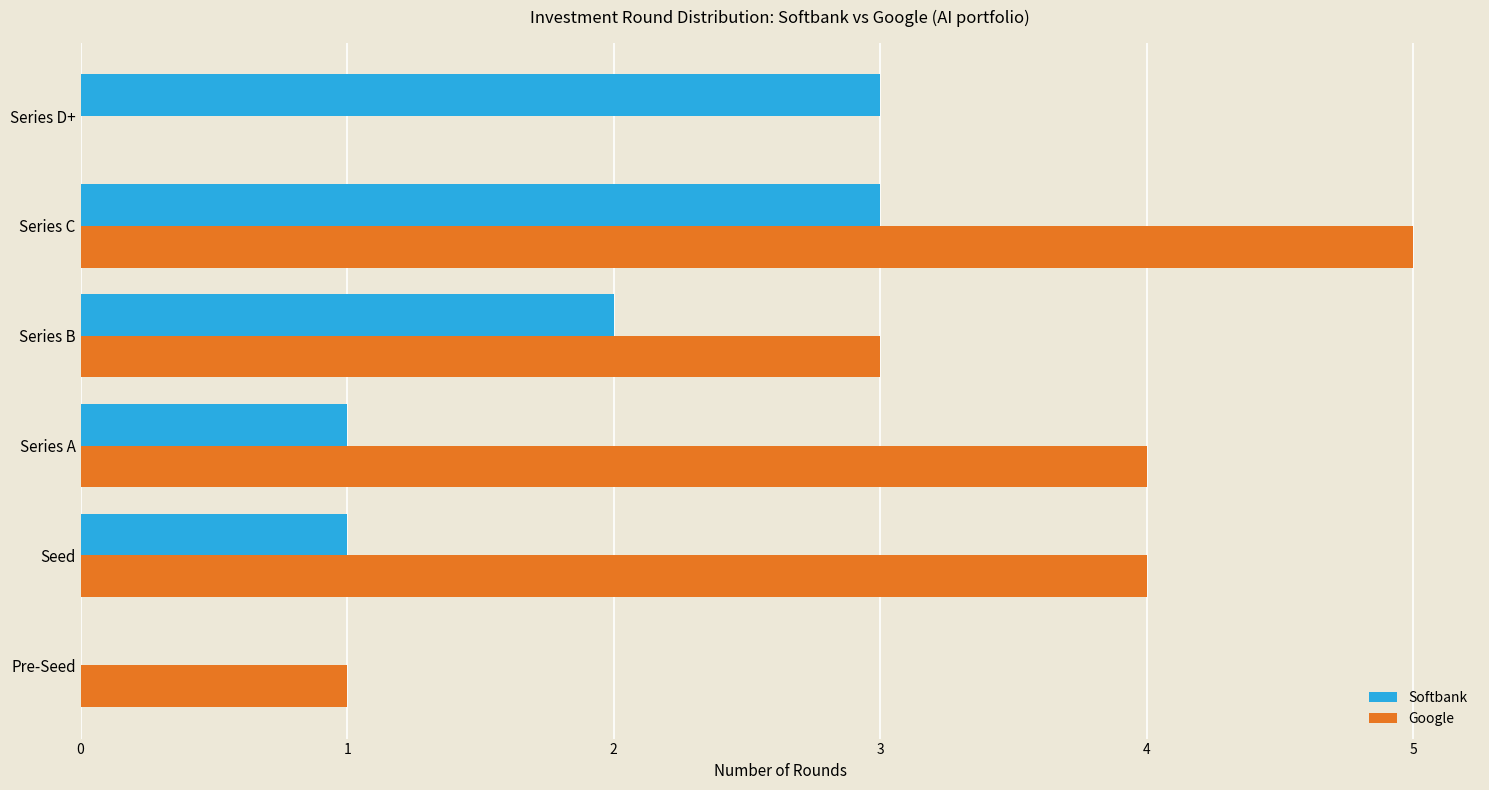

Between Pre-Seed and Series D+, which series saw the biggest shift?

Softbank